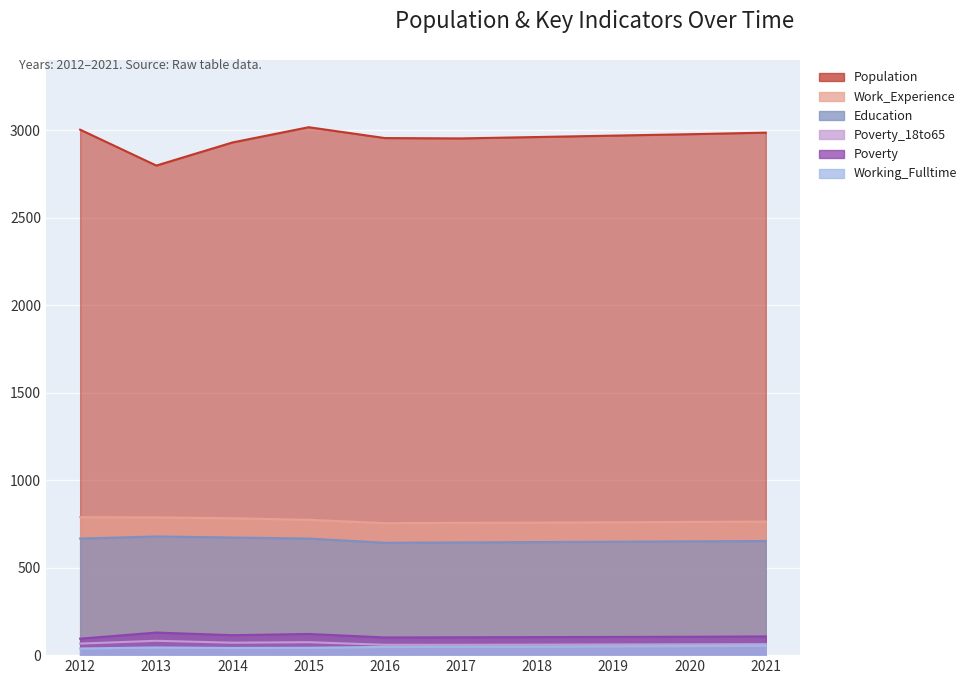

True or false: Population has a value of 4310 at 2018.

False